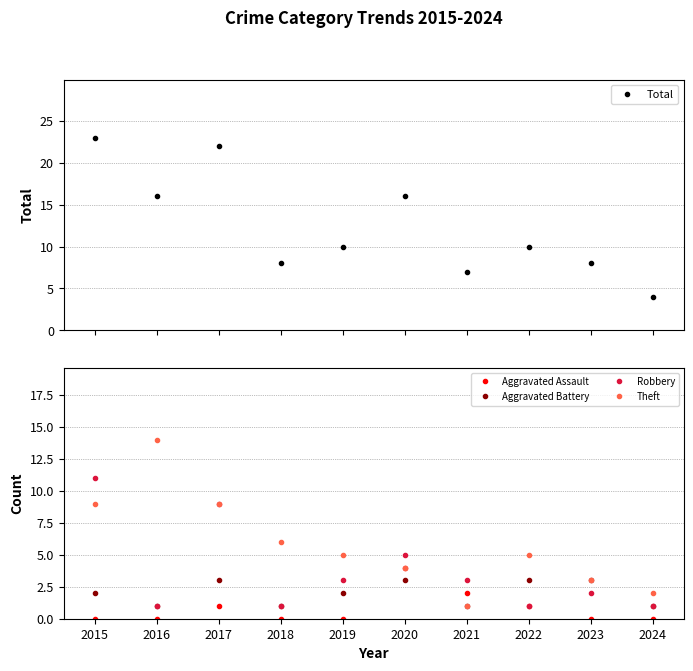

Where is the first local maximum for Robbery?

2017